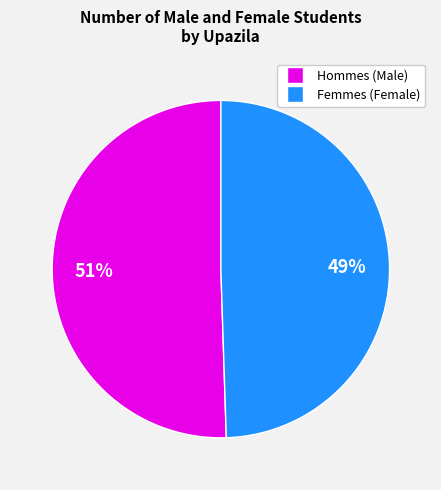

Count the number of slices in the pie.

2